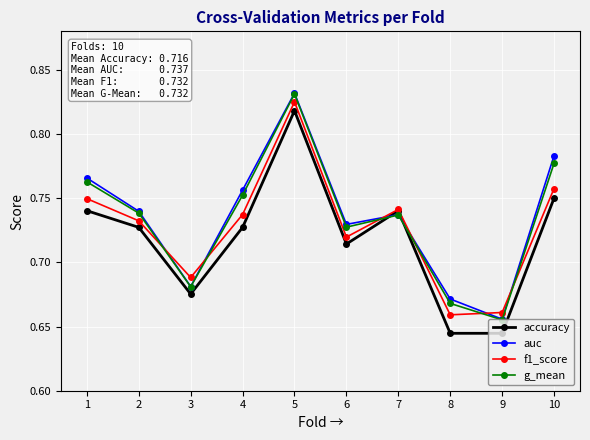

True or false: g_mean and f1_score cross at least once.

True